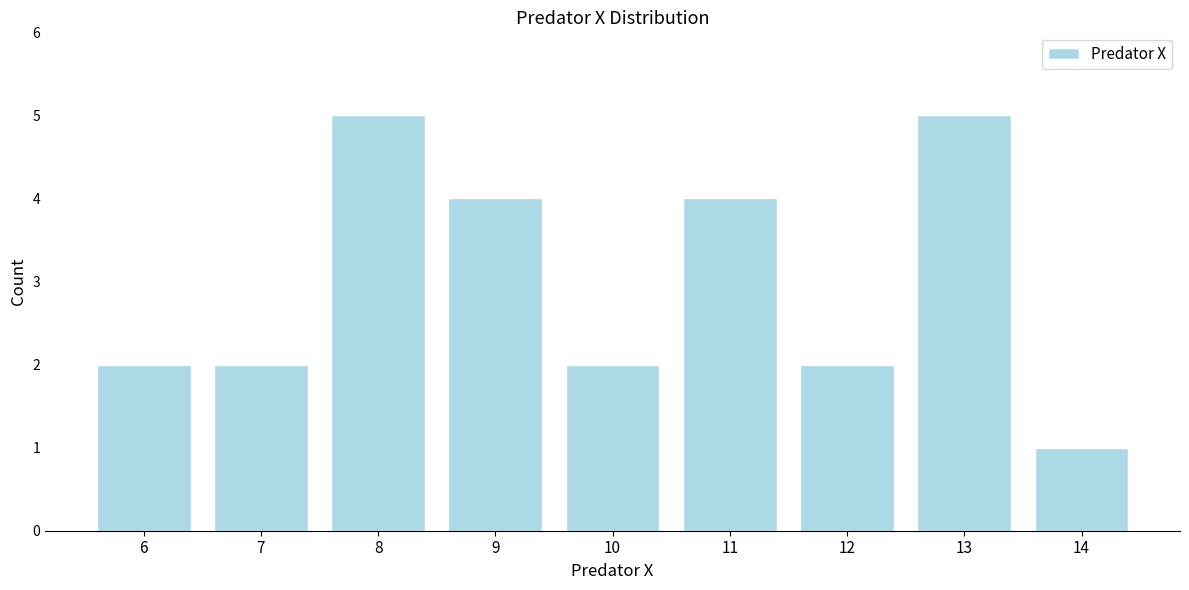

Reading right to left, list all the values displayed in this chart.

14=1	13=5	12=2	11=4	10=2	9=4	8=5	7=2	6=2